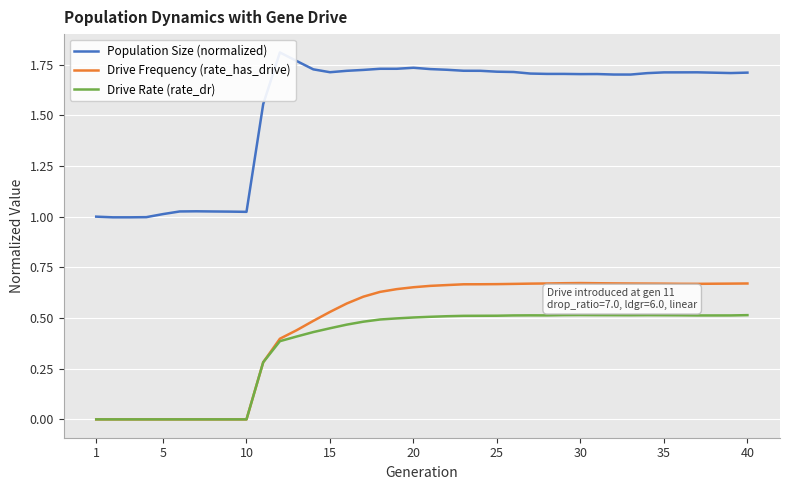

True or false: Drive Rate (rate_dr) and Population Size (normalized) intersect in this chart.

False